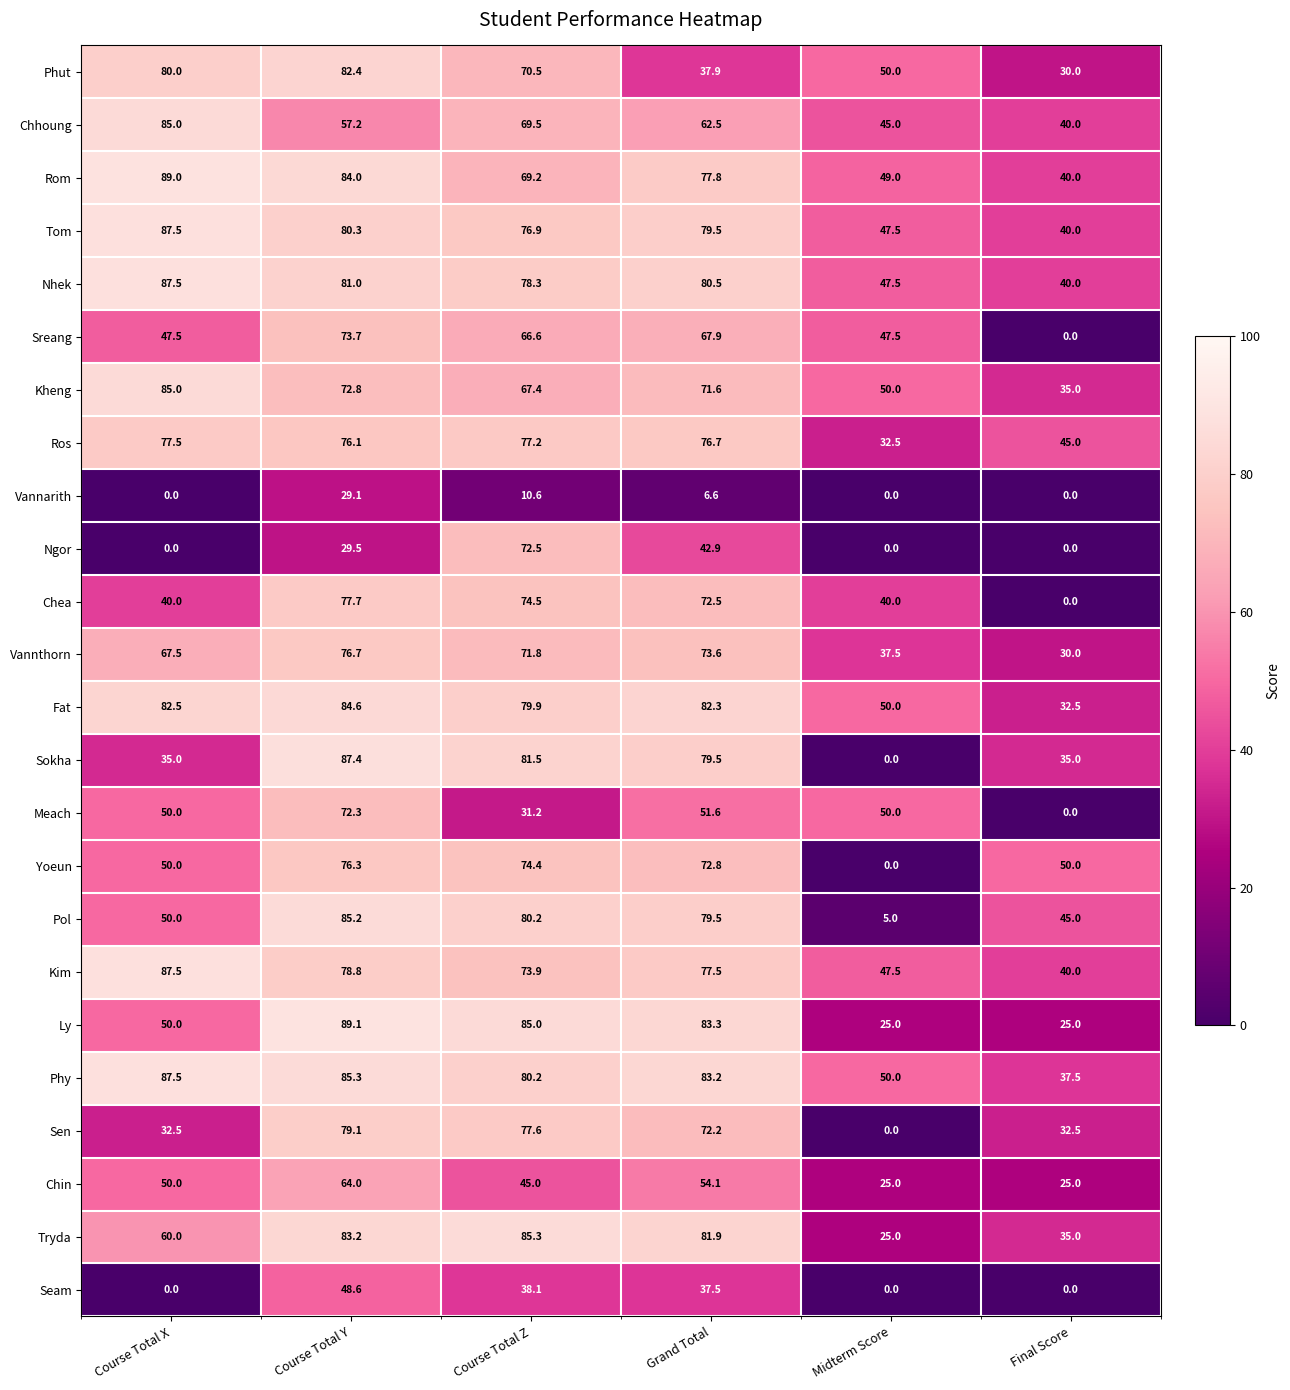

Which series has the largest total across all categories?

Phy